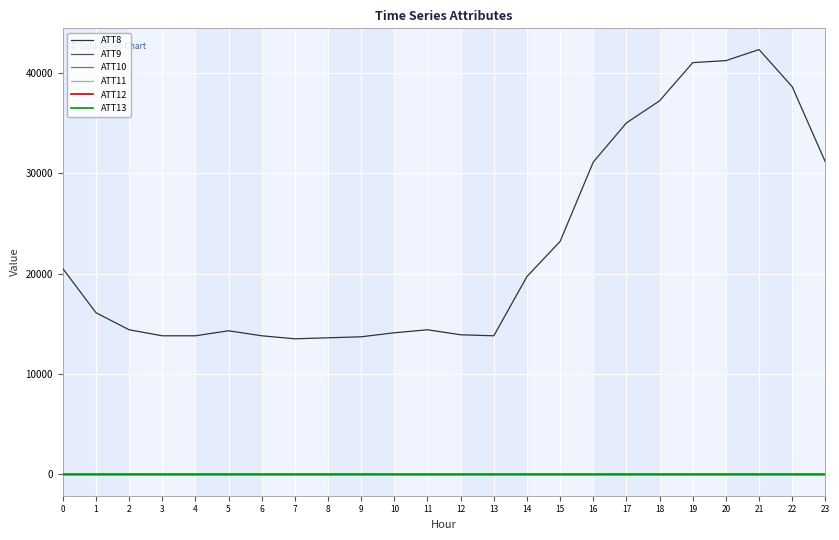

Which has a higher value, 15 or 13?

15